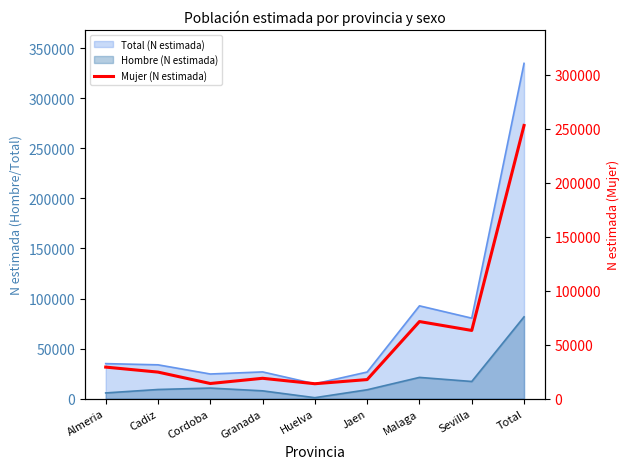

What is the sum of the values at Huelva and Sevilla?

77084